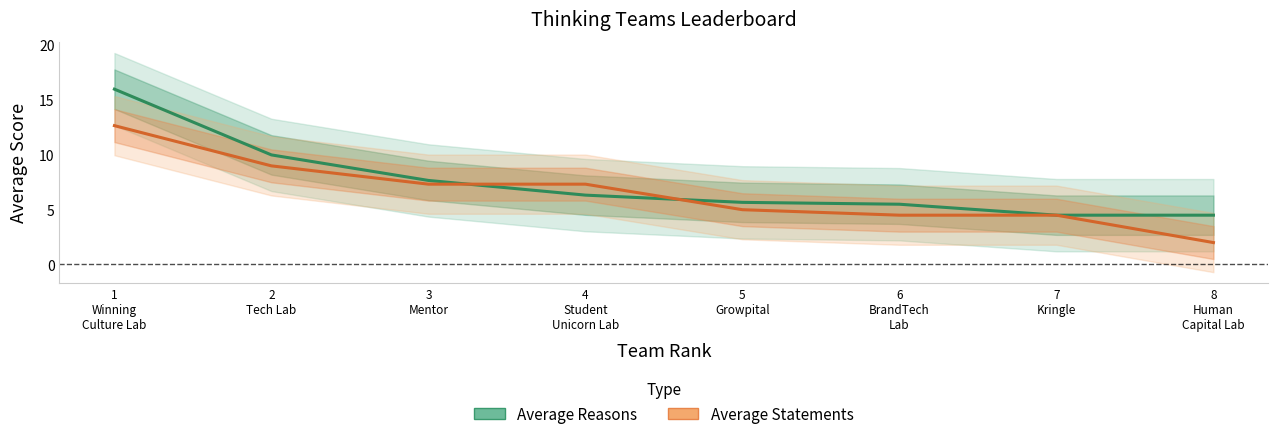

Does the chart have visible grid lines?

No